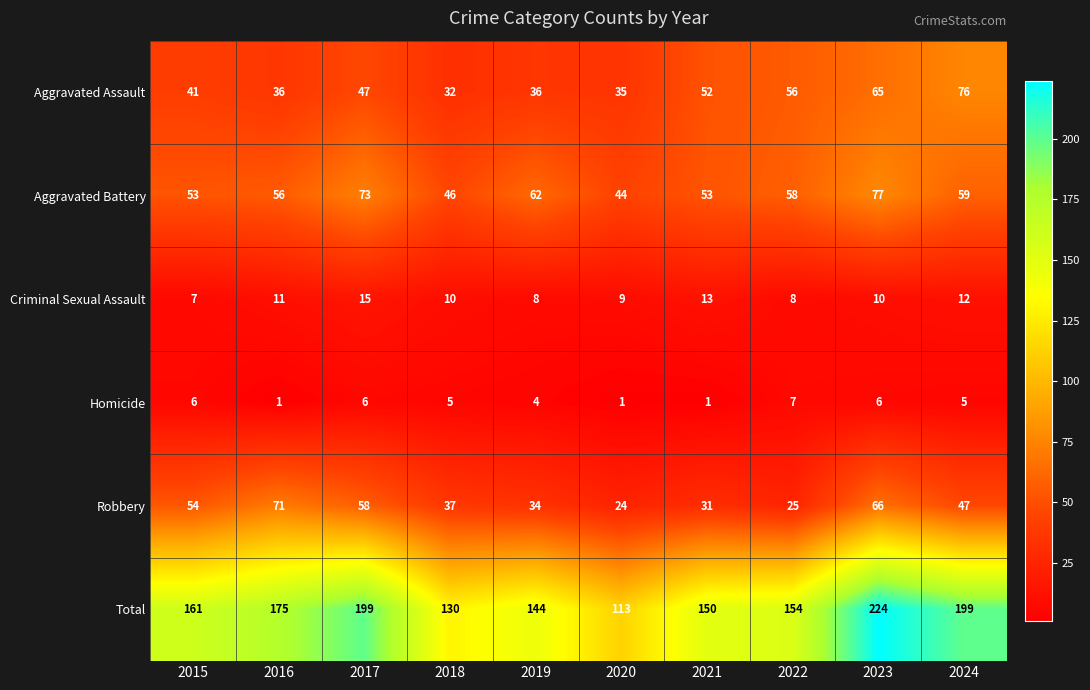

The Robbery series shows 24 at 2020. True or false?

True